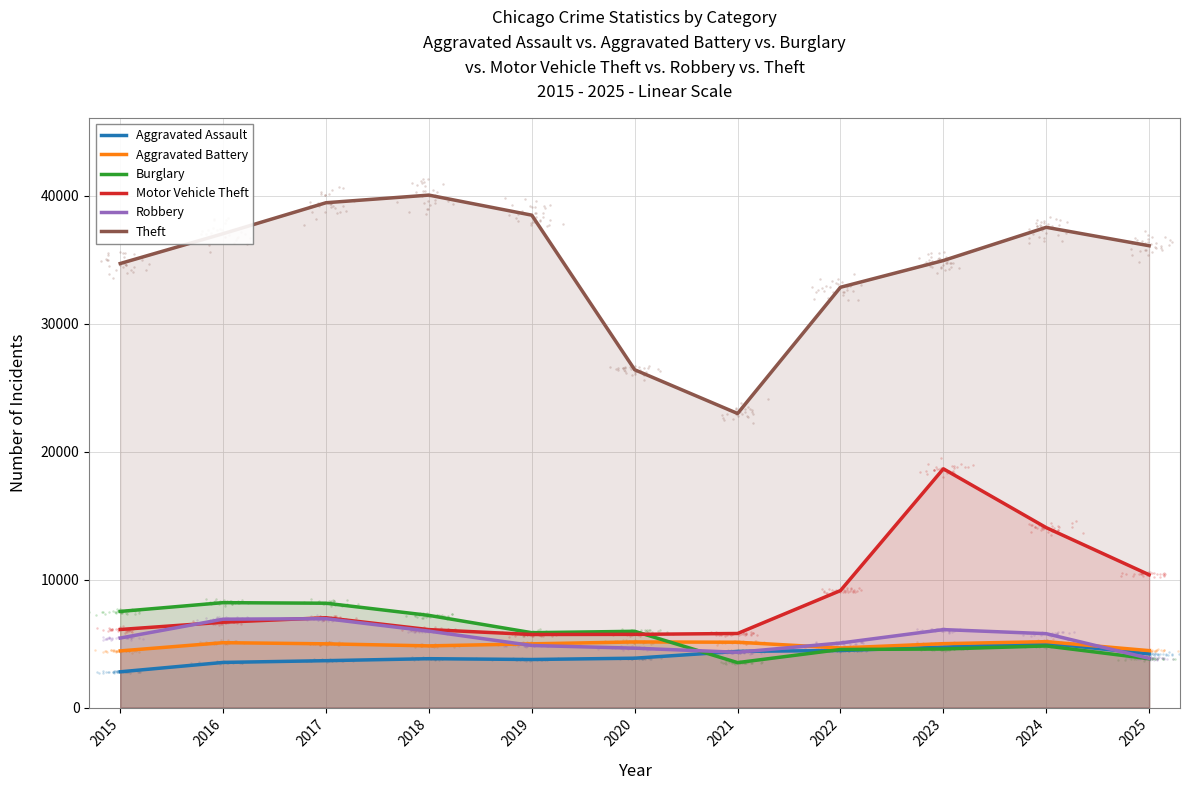

What is the total value across all series at 2016?

67429